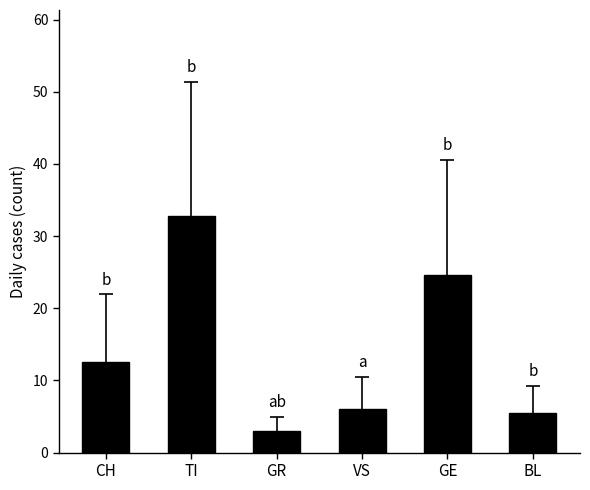

What is the sum of the values at TI and GR?

35.8